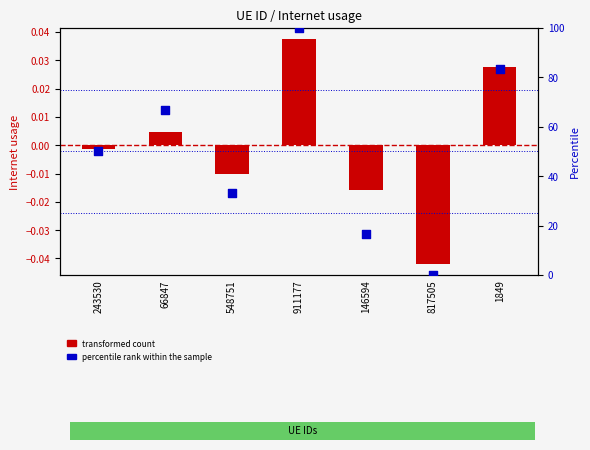

Which series has the largest total across all categories?

percentile rank within the sample